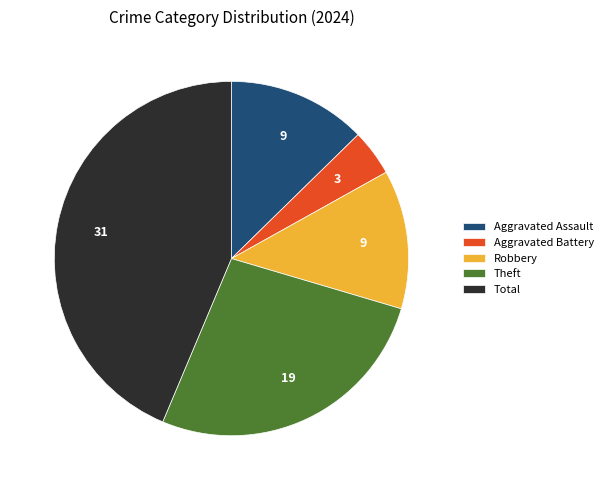

What is the largest slice in the pie chart?

Total